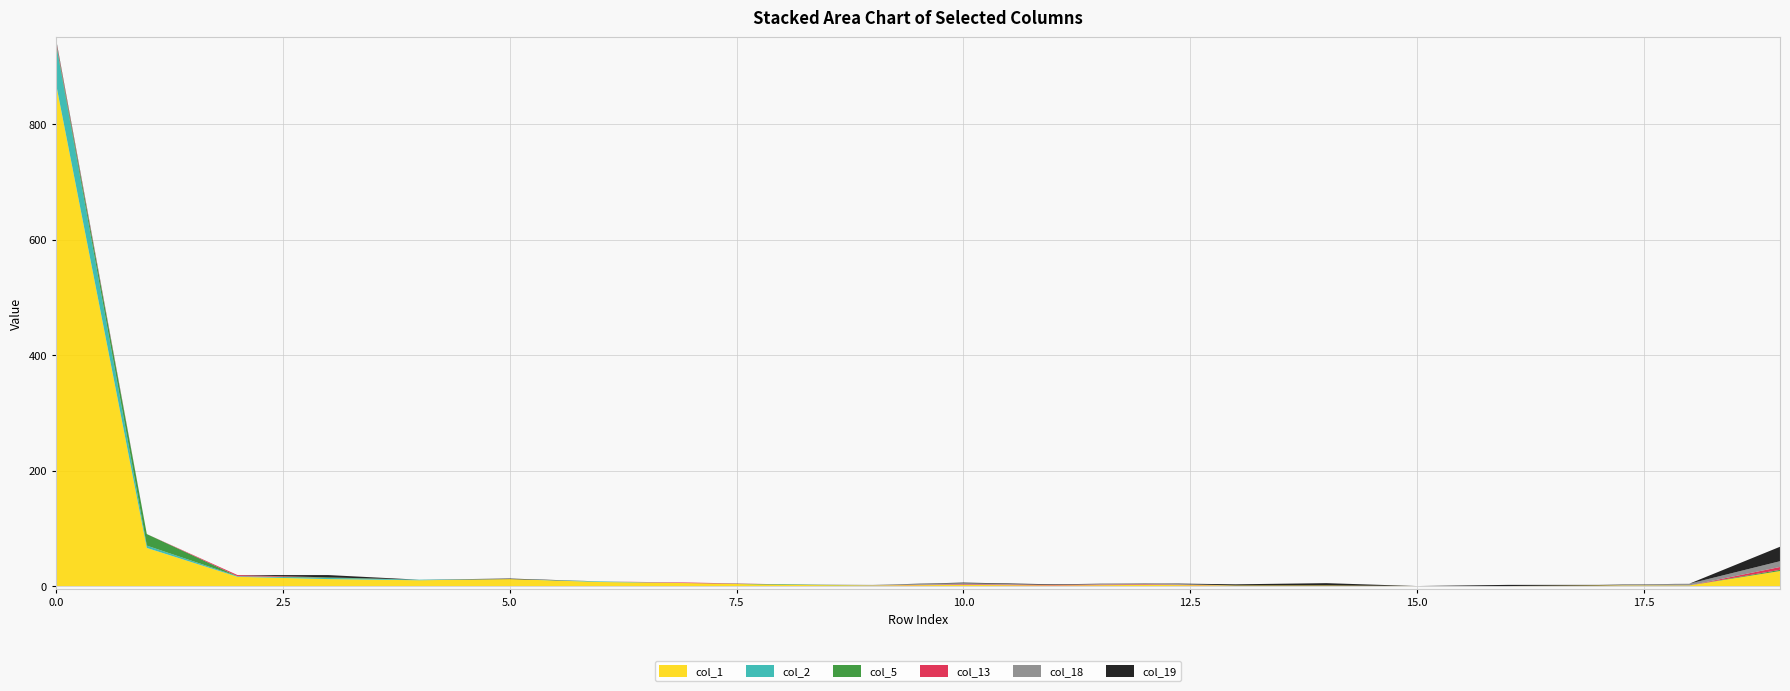

Reading right to left, list all the values displayed in this chart.

col_1: 19=26	18=1	17=1	16=0	15=0	14=1	13=1	12=2	11=1	10=2	9=1	8=2	7=5	6=7	5=12	4=10	3=12	2=16	1=66	0=869
col_2: 19=0	18=0	17=0	16=0	15=0	14=0	13=0	12=0	11=0	10=0	9=0	8=0	7=0	6=1	5=0	4=1	3=2	2=1	1=4	0=69
col_5: 19=2	18=0	17=0	16=0	15=0	14=0	13=0	12=0	11=0	10=0	9=0	8=1	7=0	6=0	5=0	4=0	3=1	2=0	1=20	0=3
col_13: 19=5	18=0	17=0	16=0	15=0	14=0	13=0	12=1	11=1	10=1	9=0	8=0	7=1	6=0	5=0	4=0	3=0	2=2	1=0	0=3
col_18: 19=10	18=3	17=0	16=0	15=0	14=0	13=0	12=2	11=0	10=2	9=1	8=0	7=0	6=0	5=0	4=0	3=0	2=0	1=0	0=1
col_19: 19=25	18=0	17=1	16=2	15=0	14=4	13=2	12=0	11=1	10=1	9=0	8=0	7=0	6=0	5=1	4=0	3=4	2=0	1=0	0=2